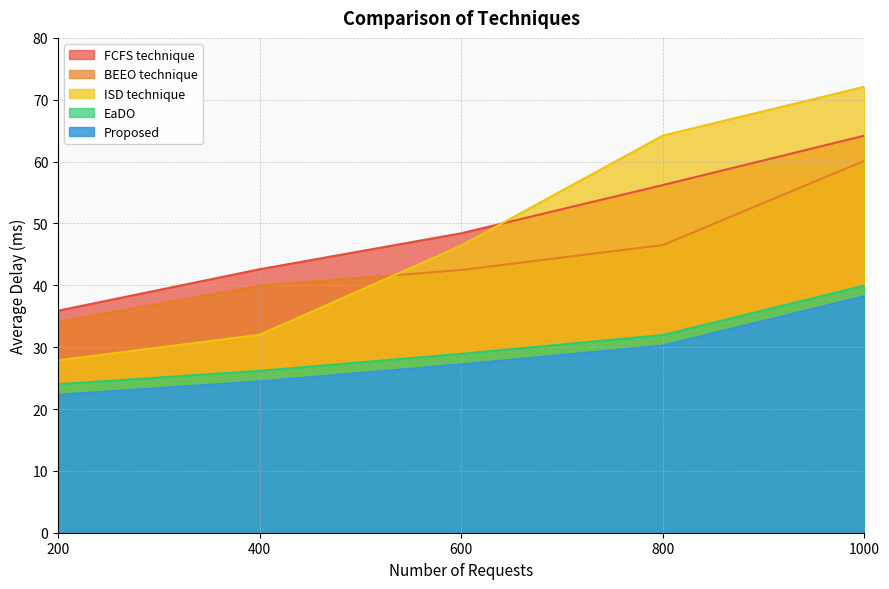

Is it true that EaDO equals 32.0 at 800?

True